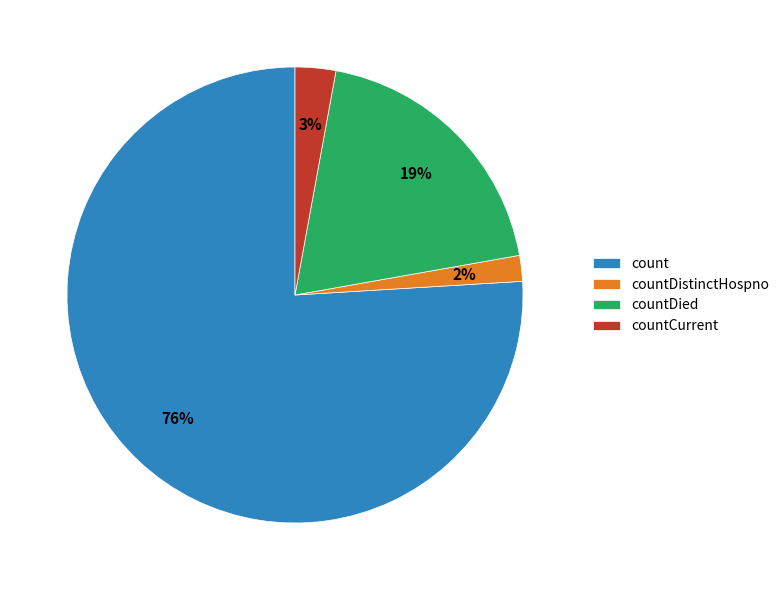

Do count and countCurrent together represent more than half of the pie?

Yes